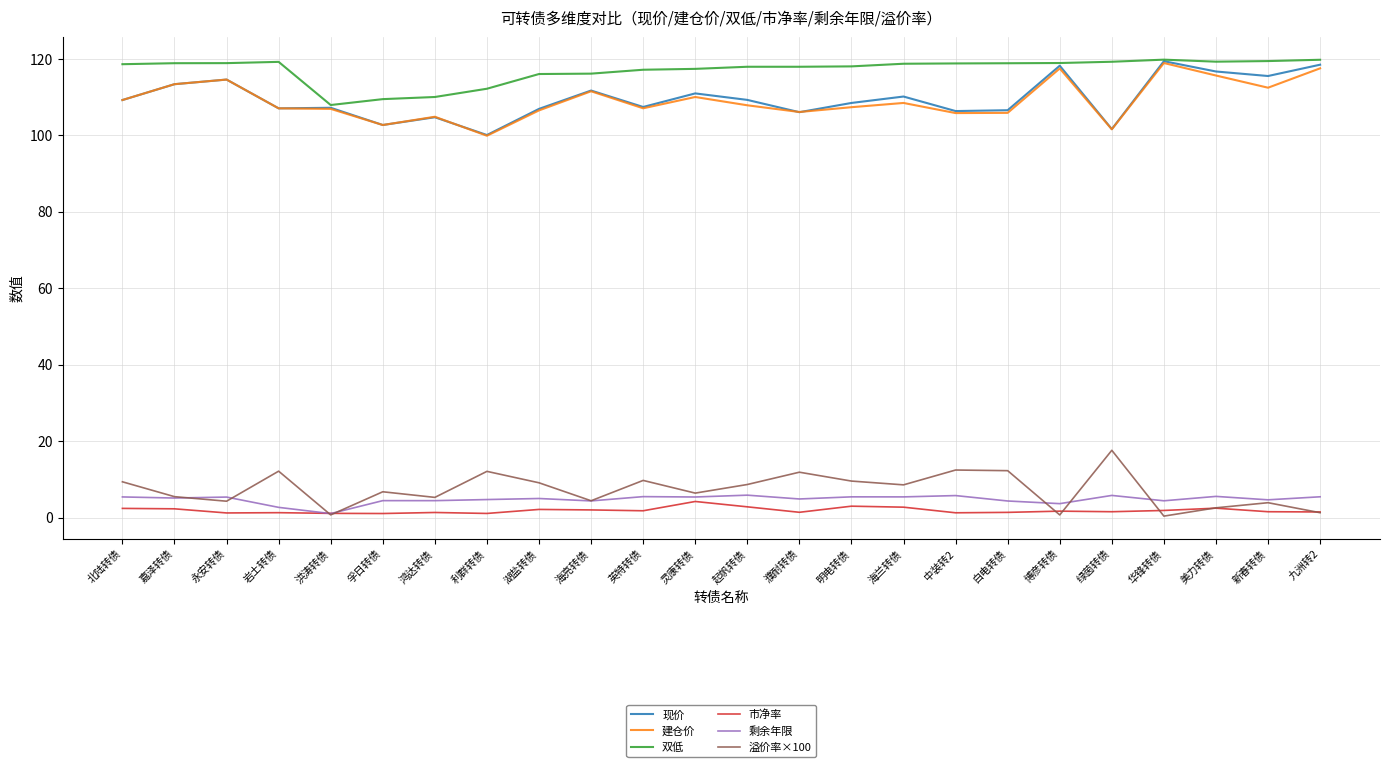

At which label does 建仓价 reach its minimum?

利群转债